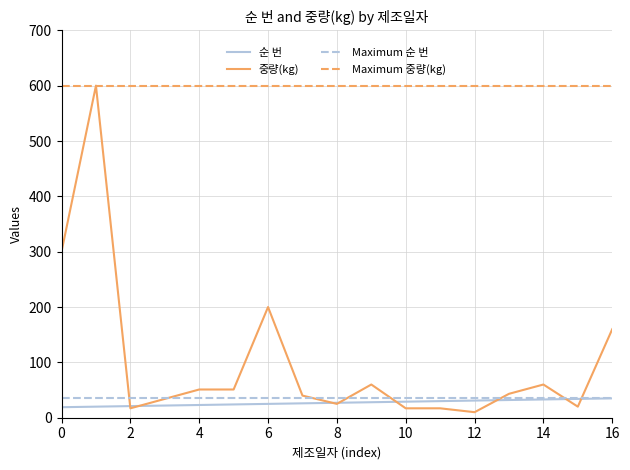

Which series has the largest total across all categories?

Maximum 중량(kg)